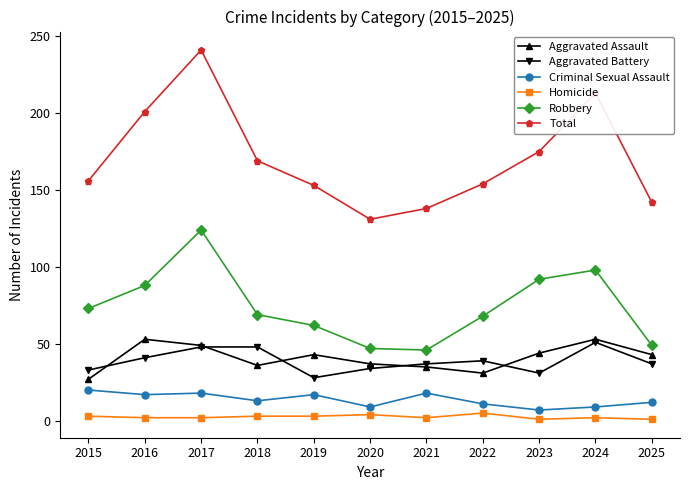

True or false: Criminal Sexual Assault and Aggravated Battery cross at least once.

False